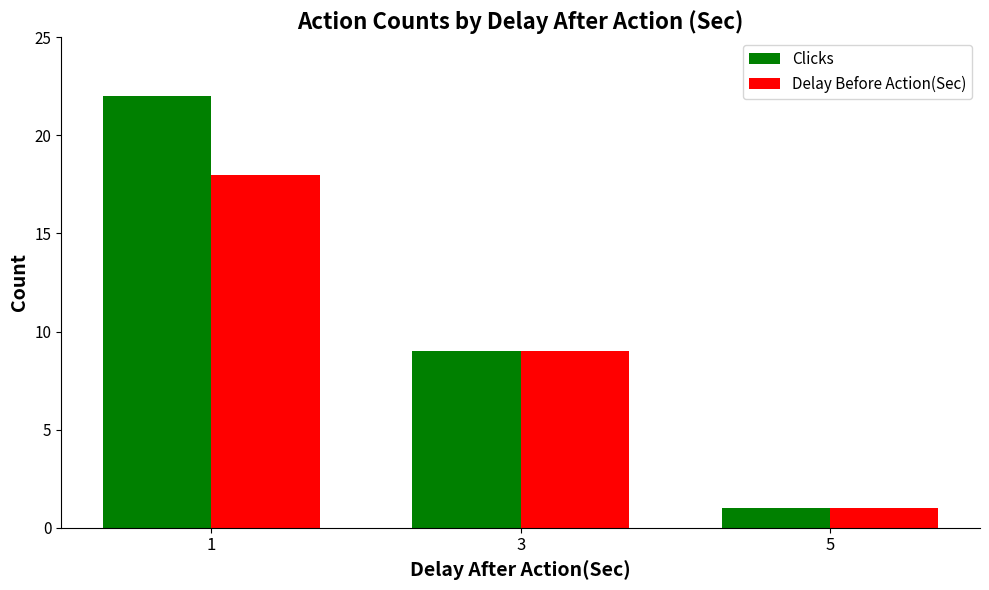

Reading left to right, transcribe all the data shown in this chart.

Clicks: 1=22	3=9	5=1
Delay Before Action(Sec): 1=18	3=9	5=1